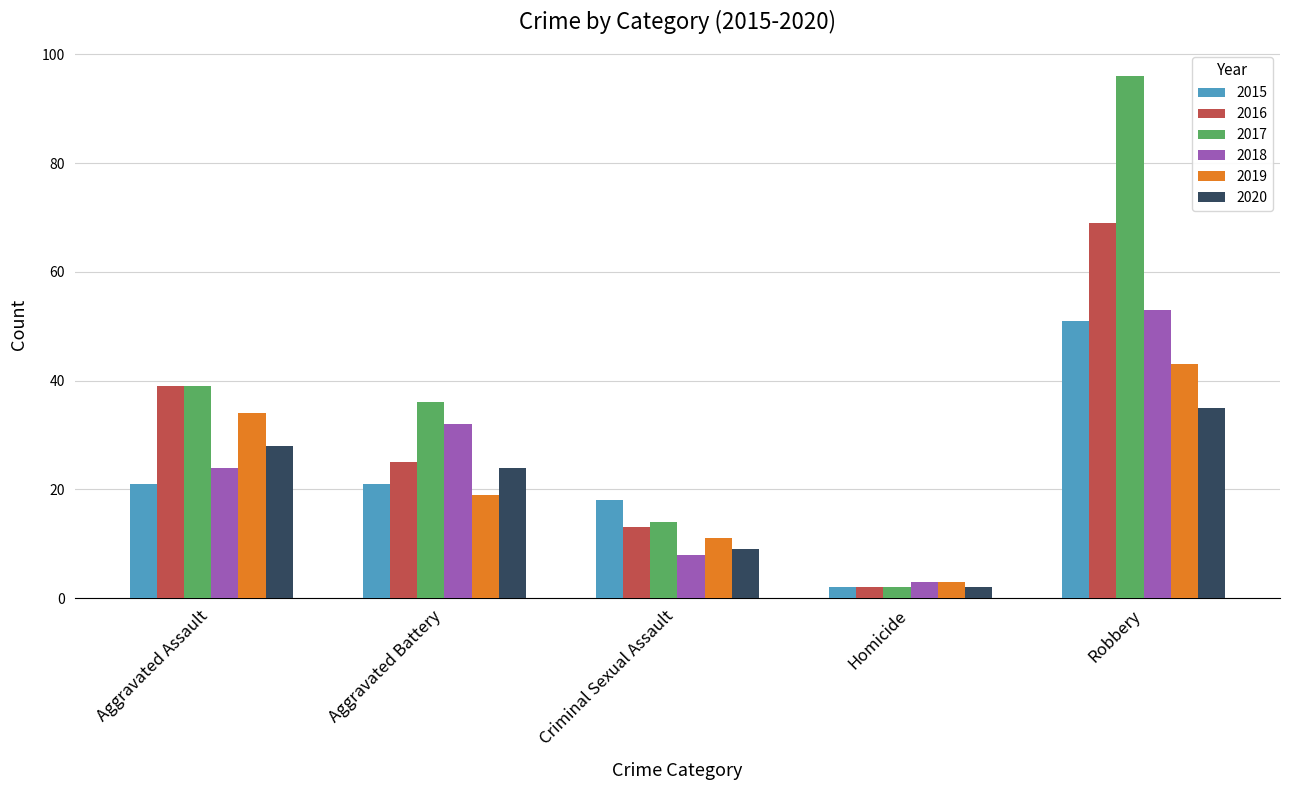

Read the 2020 value at Criminal Sexual Assault.

9